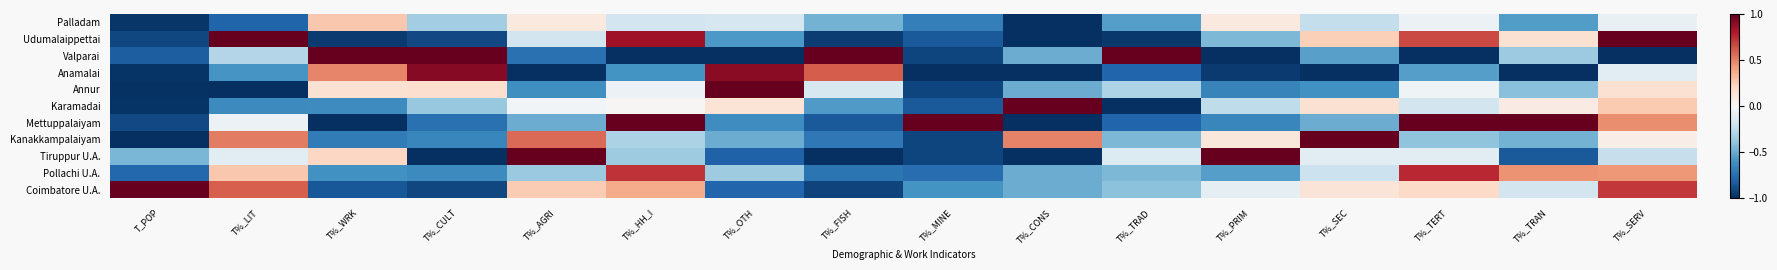

At T%_TRAN, list the series in order from smallest to largest.

Anamalai, Tiruppur U.A., Palladam, Kanakkampalaiyam, Annur, Valparai, Coimbatore U.A., Karamadai, Udumalaippettai, Pollachi U.A., Mettuppalaiyam